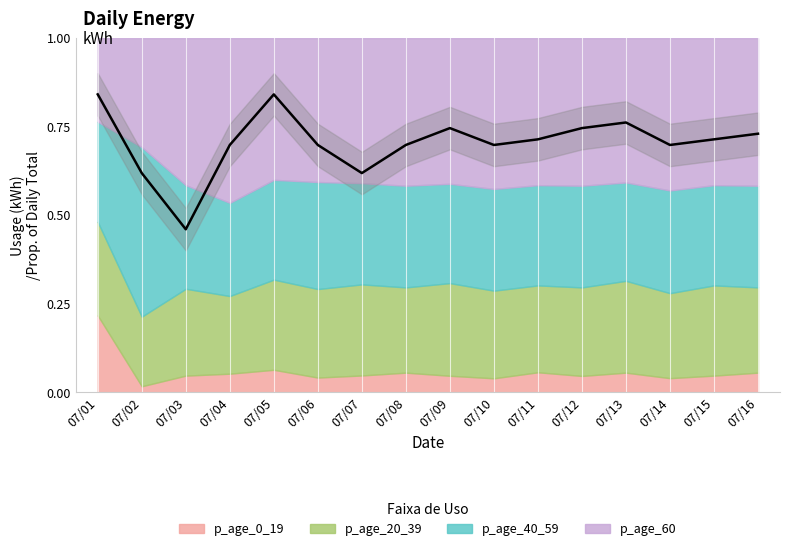

What is the value of the 6th point from the left?

0.7